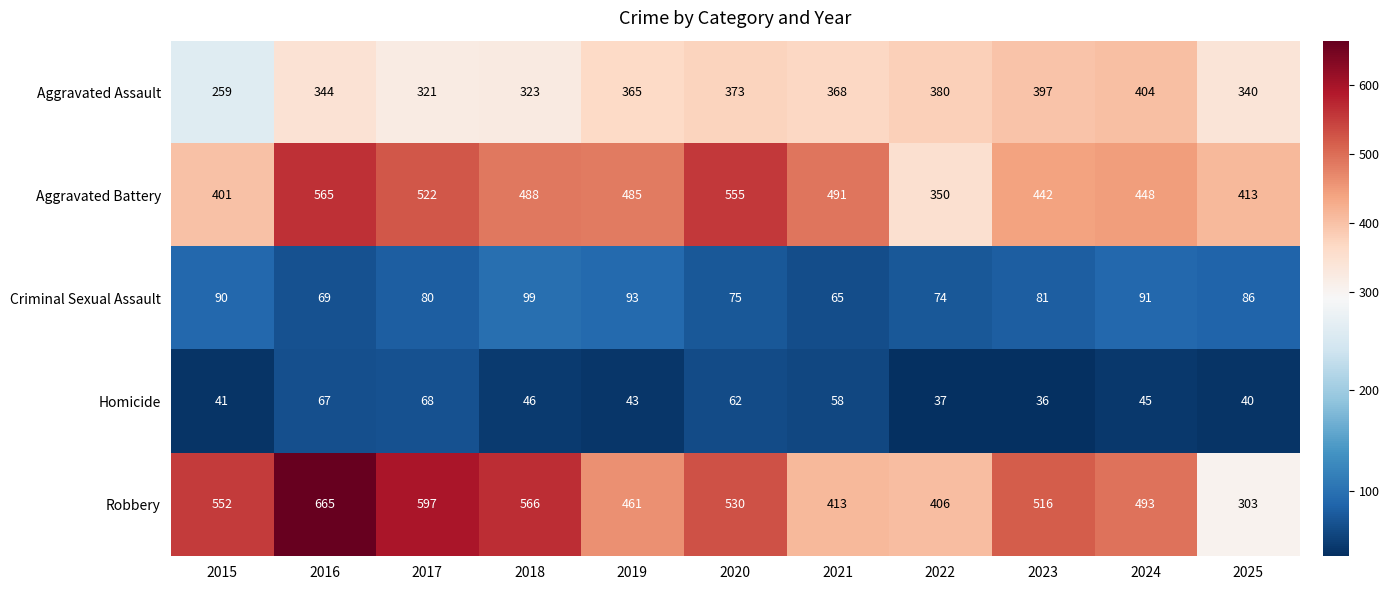

Where does the Aggravated Battery series first go above 485?

2016